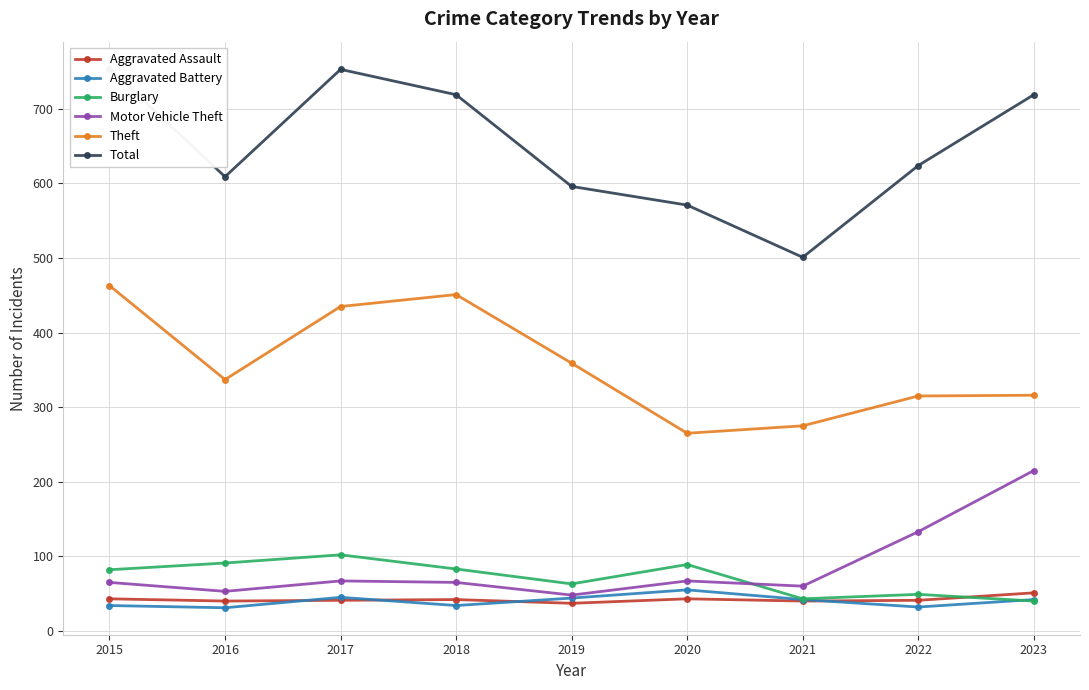

At which category does Motor Vehicle Theft reach its first local valley?

2016